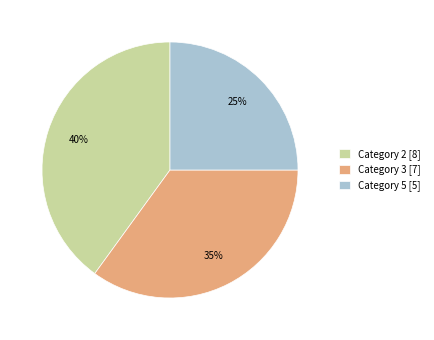

Is there a majority slice in this chart?

No